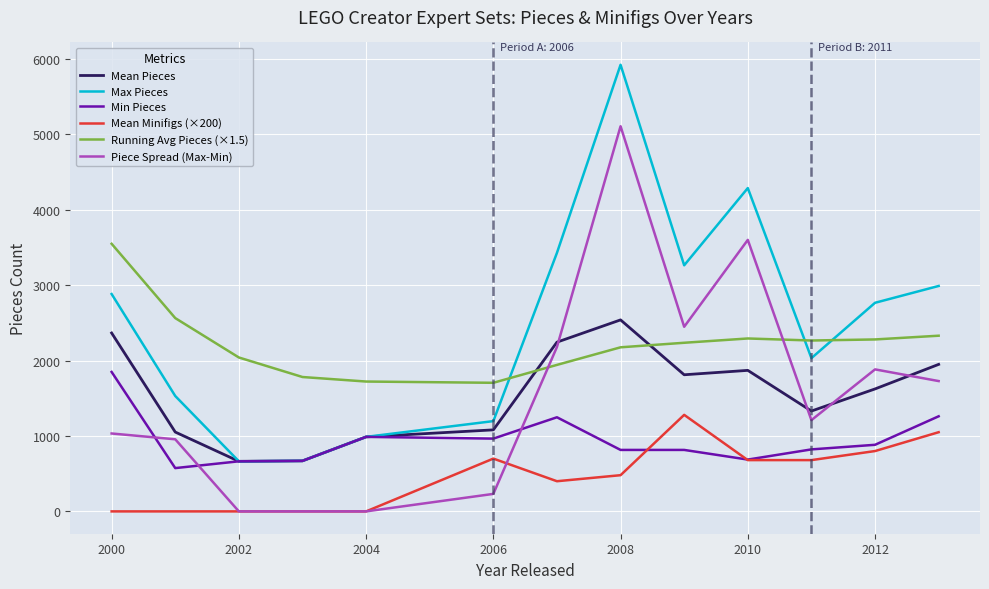

Which series has the largest total across all categories?

Max Pieces